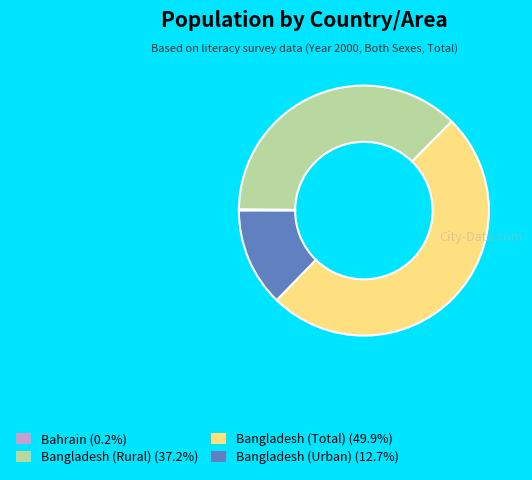

Which category has the biggest portion of the pie?

Bangladesh (Total)